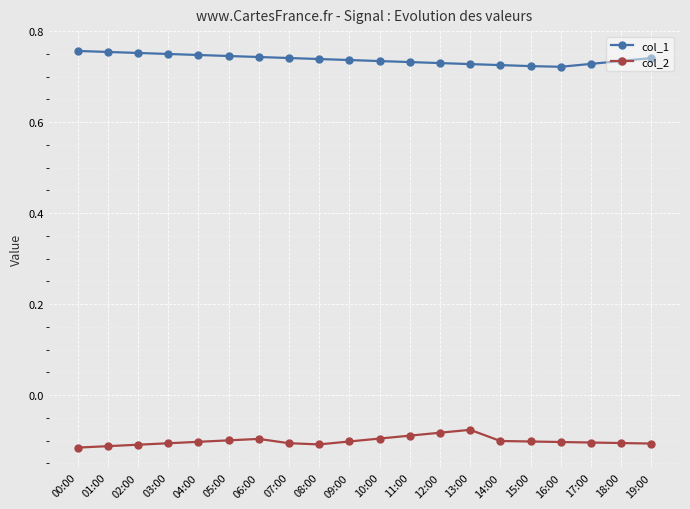

True or false: col_2 has more than 1 points higher than both neighbors.

True